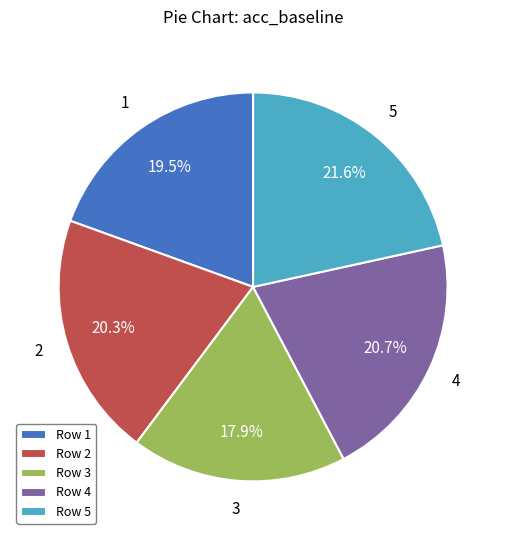

Which slice is the largest?

5